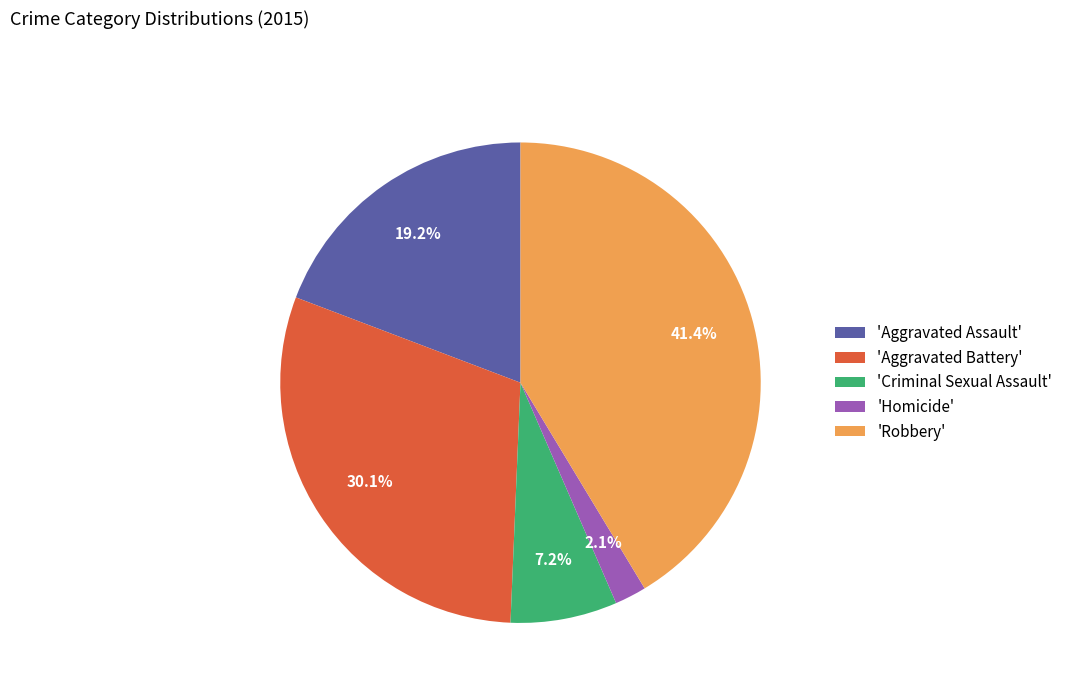

Which has a higher value, 'Homicide' or 'Robbery'?

'Robbery'